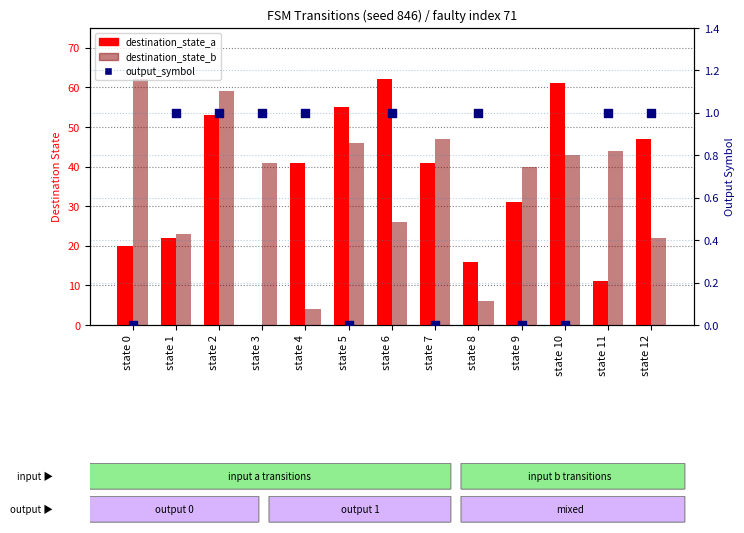

What is the total value across all series at state 7?

88